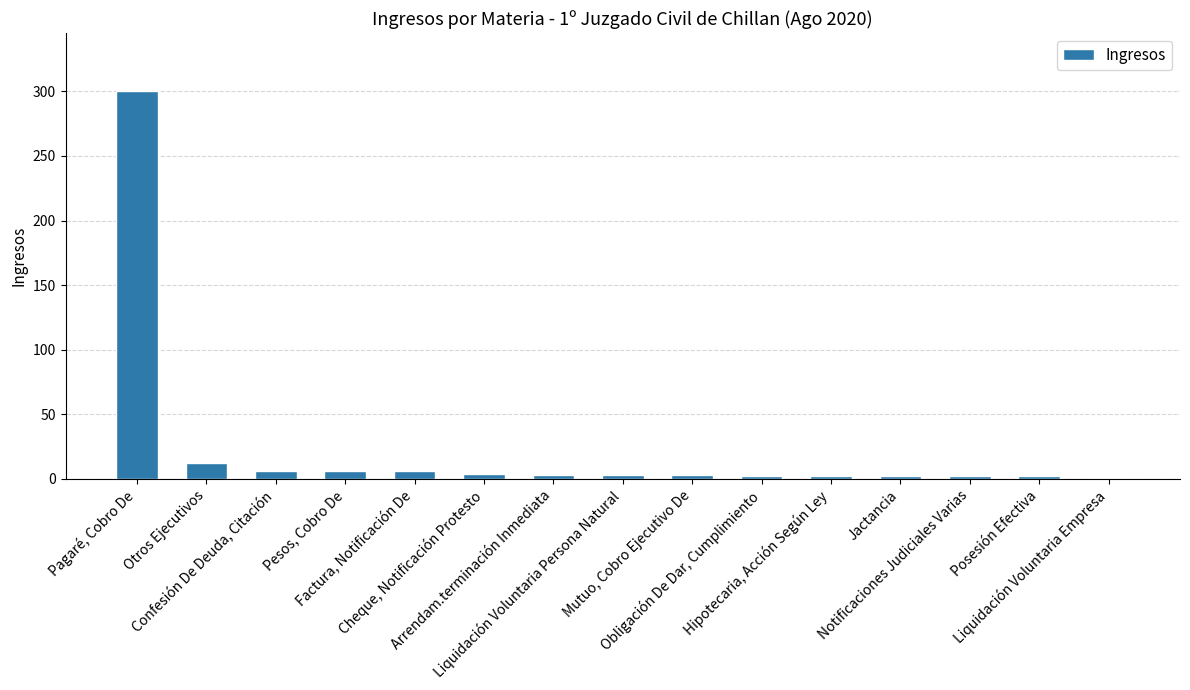

What is the maximum value shown in the chart?

300